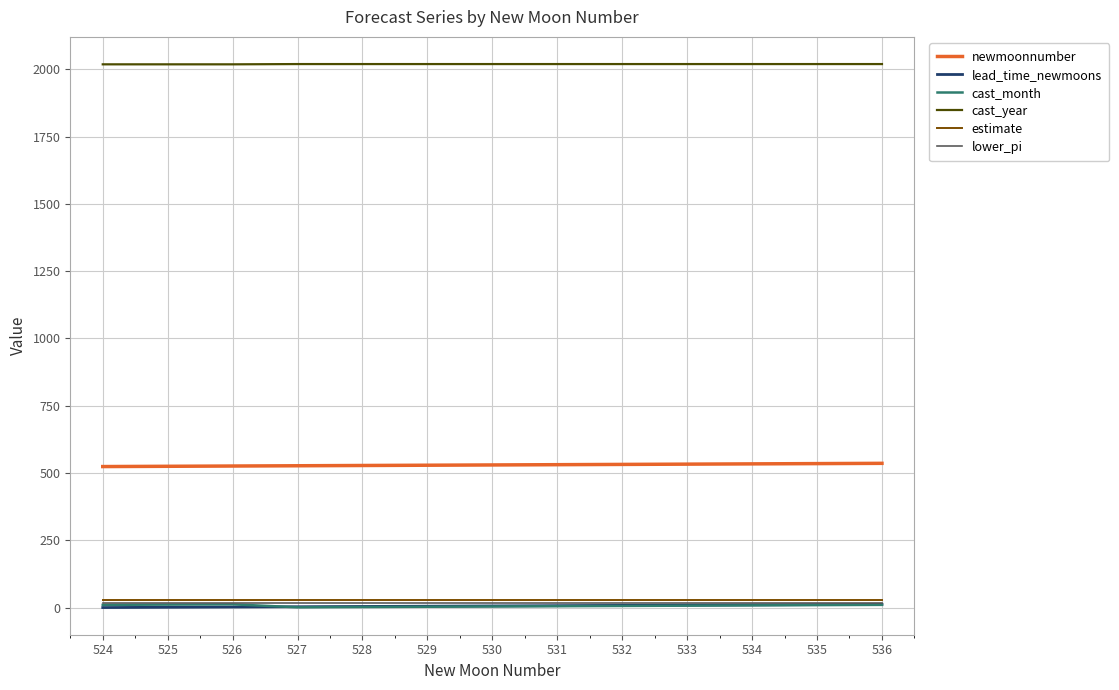

True or false: lower_pi has a value of 18.8 at 534.

True